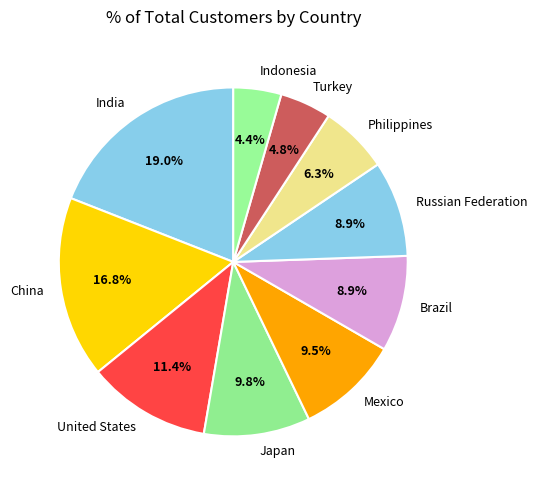

Is there a majority slice in this chart?

No